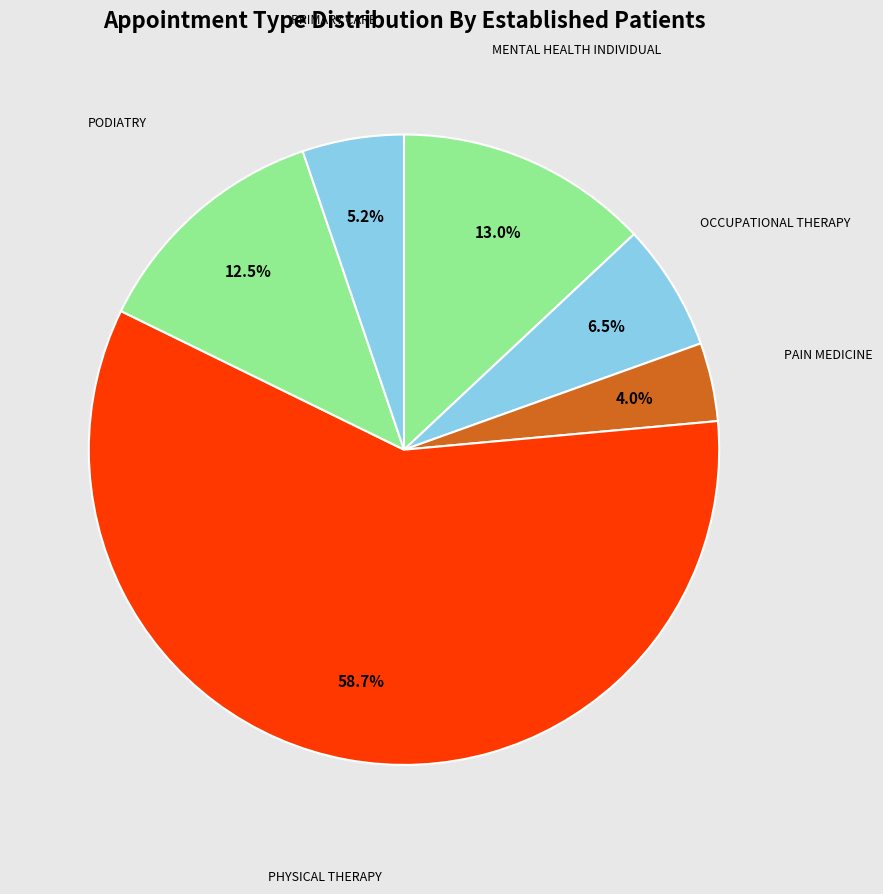

How many segments does this pie chart have?

6